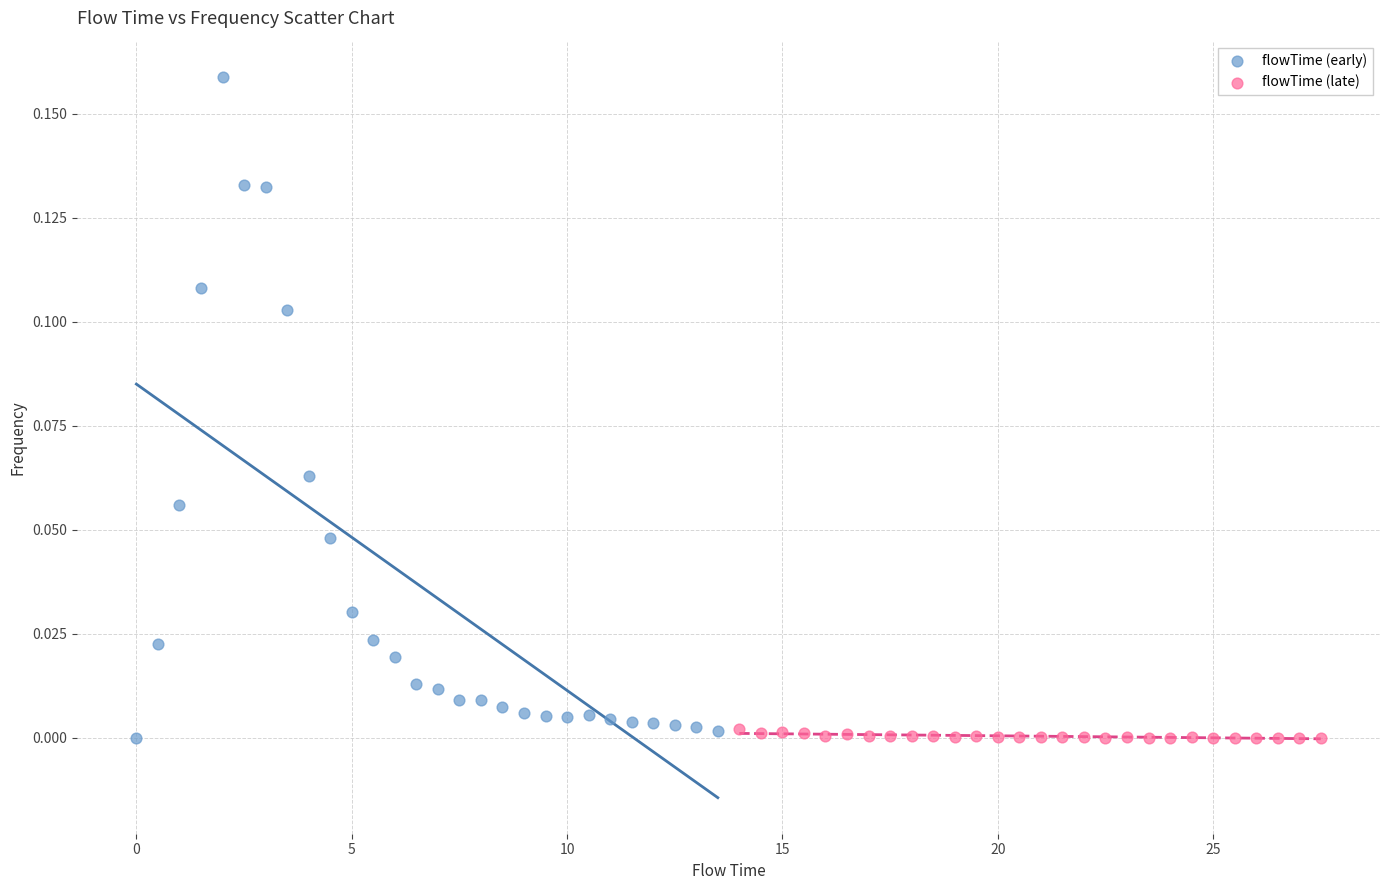

Which series contains the highest Y value?

flowTime (early)